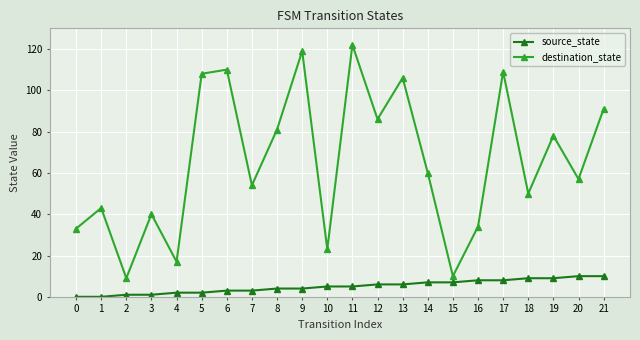

At 17, list the series in order from largest to smallest.

destination_state, source_state